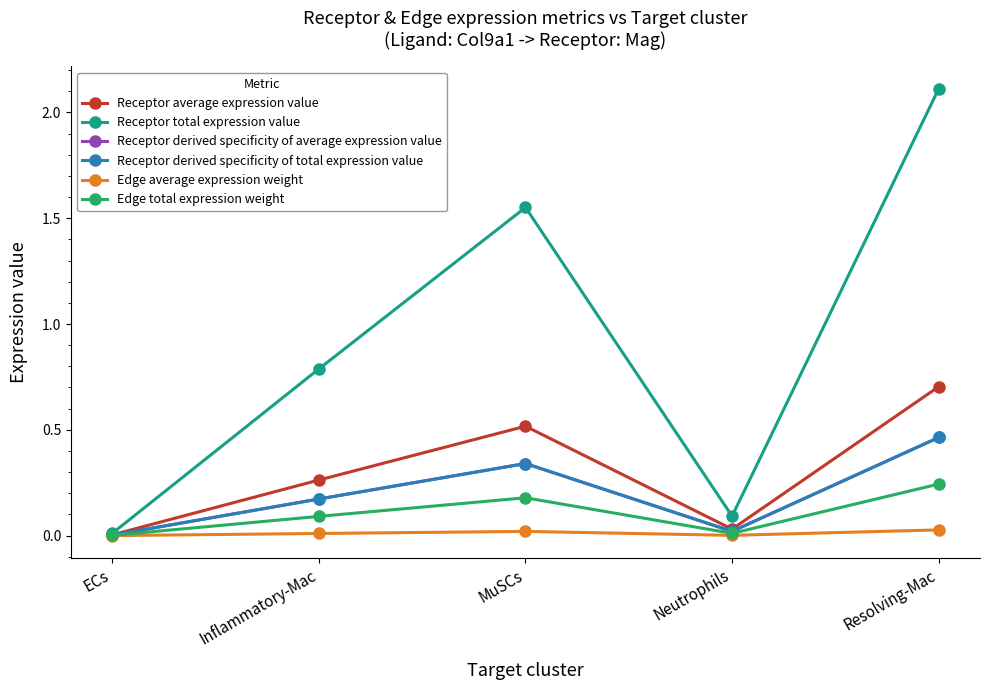

Reading left to right, transcribe all the data shown in this chart.

Receptor average expression value: ECs=0.0	Inflammatory-Mac=0.3	MuSCs=0.5	Neutrophils=0.0	Resolving-Mac=0.7
Receptor total expression value: ECs=0.0	Inflammatory-Mac=0.8	MuSCs=1.6	Neutrophils=0.1	Resolving-Mac=2.1
Receptor derived specificity of average expression value: ECs=0.0	Inflammatory-Mac=0.2	MuSCs=0.3	Neutrophils=0.0	Resolving-Mac=0.5
Receptor derived specificity of total expression value: ECs=0.0	Inflammatory-Mac=0.2	MuSCs=0.3	Neutrophils=0.0	Resolving-Mac=0.5
Edge average expression weight: ECs=0.0	Inflammatory-Mac=0.0	MuSCs=0.0	Neutrophils=0.0	Resolving-Mac=0.0
Edge total expression weight: ECs=0.0	Inflammatory-Mac=0.1	MuSCs=0.2	Neutrophils=0.0	Resolving-Mac=0.2